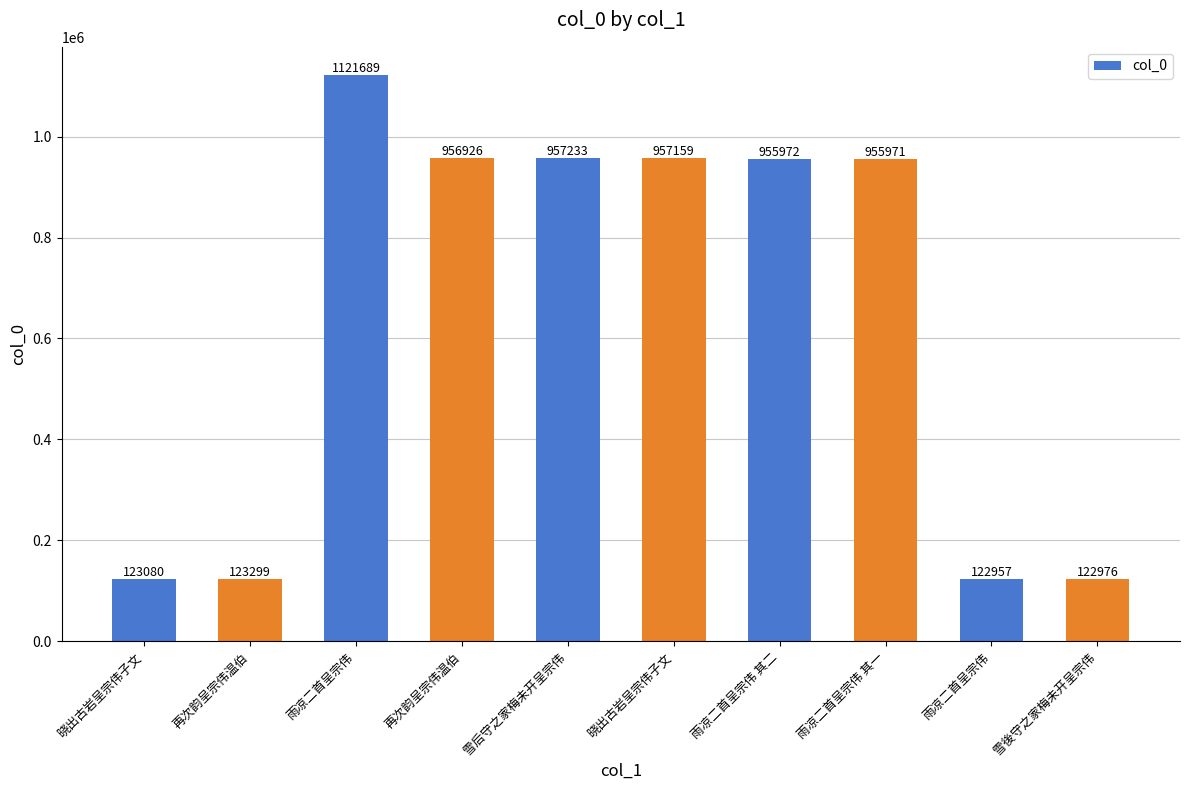

How many data points does each series have?

10